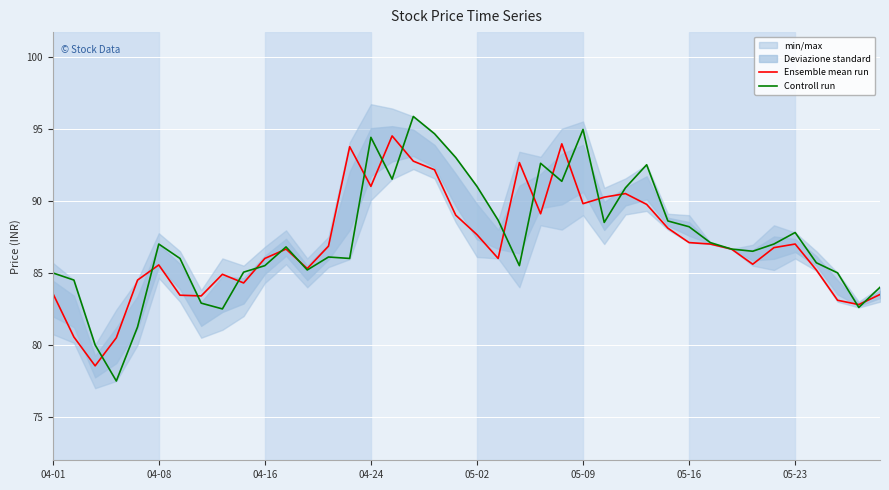

True or false: Ensemble mean run and Controll run cross at least once.

True